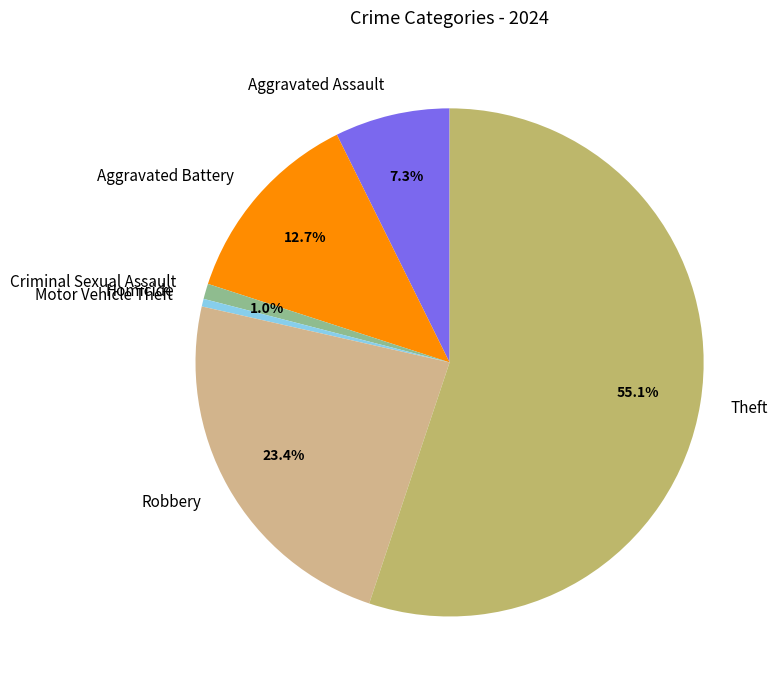

Do Criminal Sexual Assault and Motor Vehicle Theft together represent more than half of the pie?

No